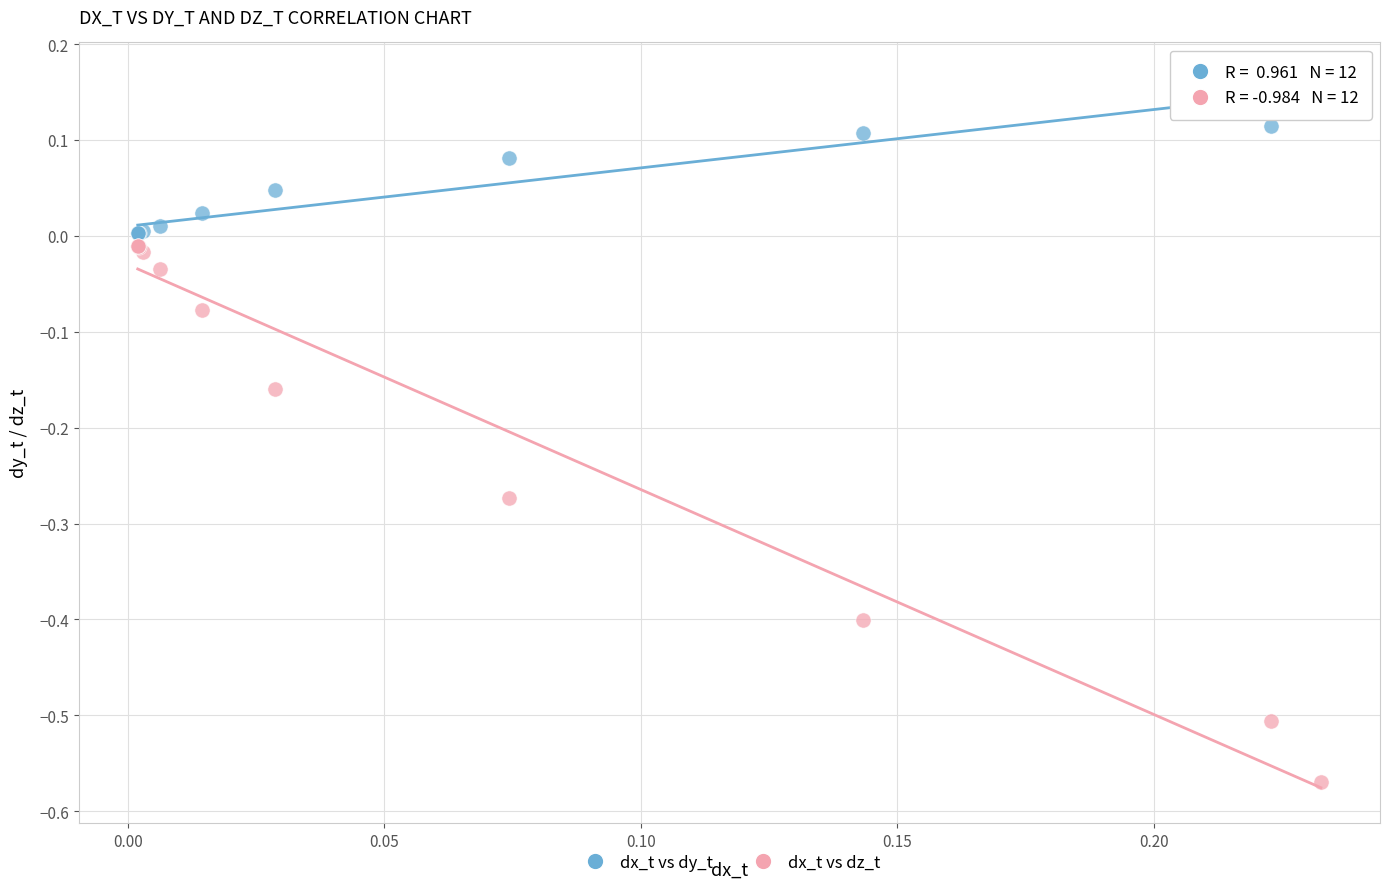

Which series contains the lowest Y value?

dx_t vs dz_t